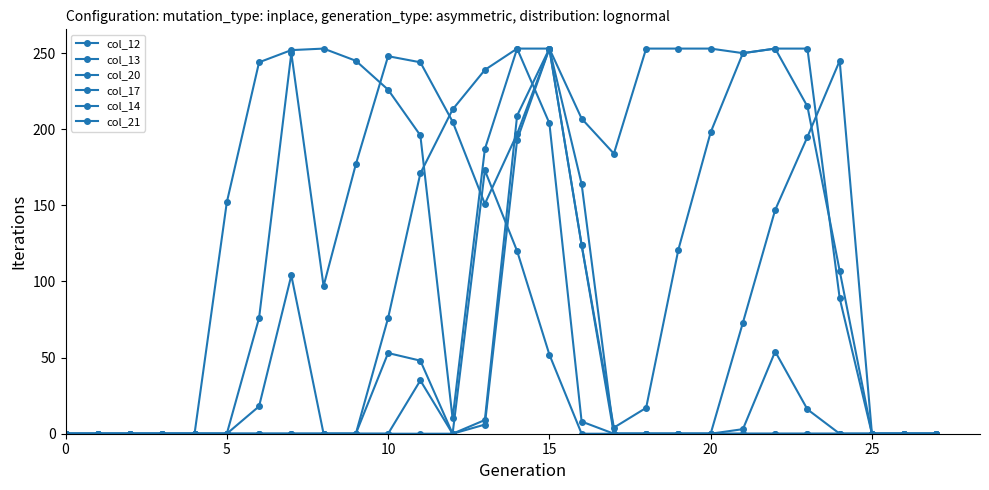

At which category is the sum across all series the highest?

15